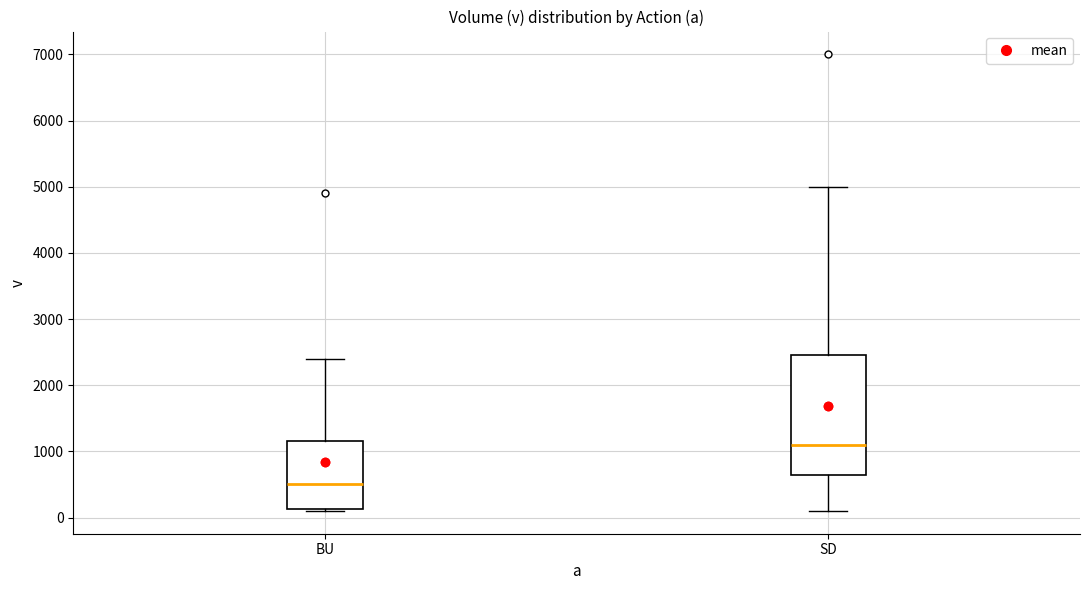

Where does the median line of the box for BU sit on the y-axis? The values are not printed on the chart, so give them approximately, as read against the axis.

500